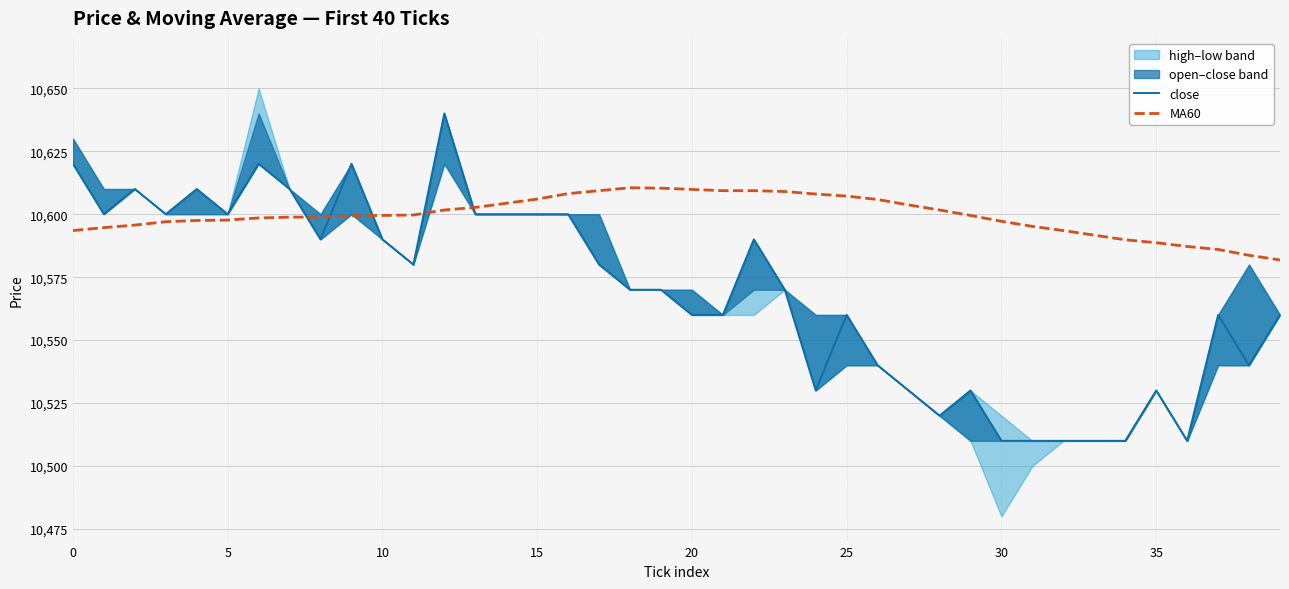

What is the label of the 18th point from the right?

22